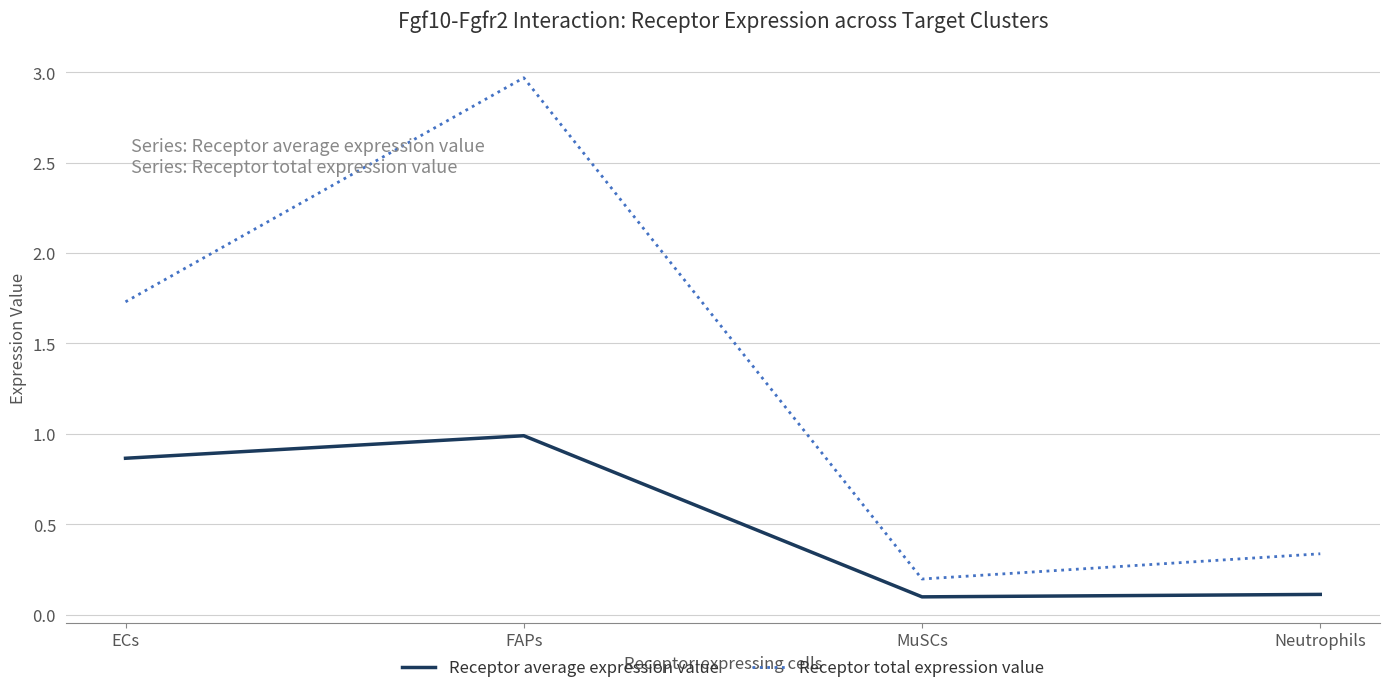

True or false: Receptor average expression value and Receptor total expression value cross at least once.

False